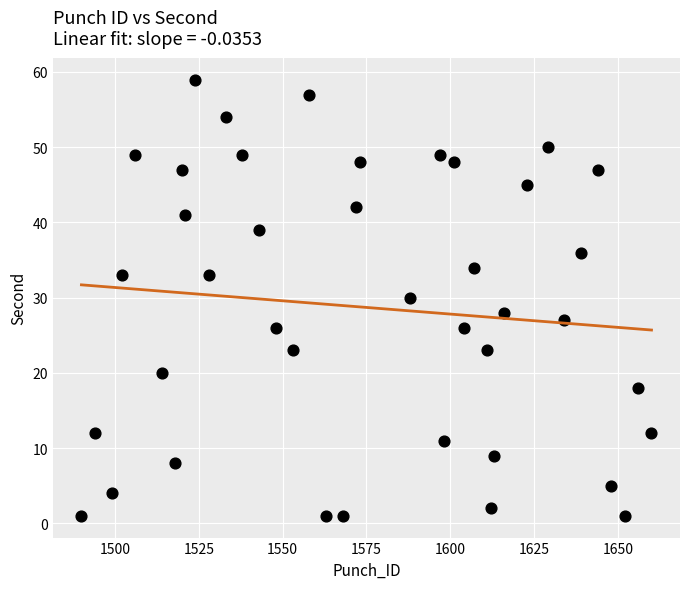

What is the range of X values (max minus min)?

170